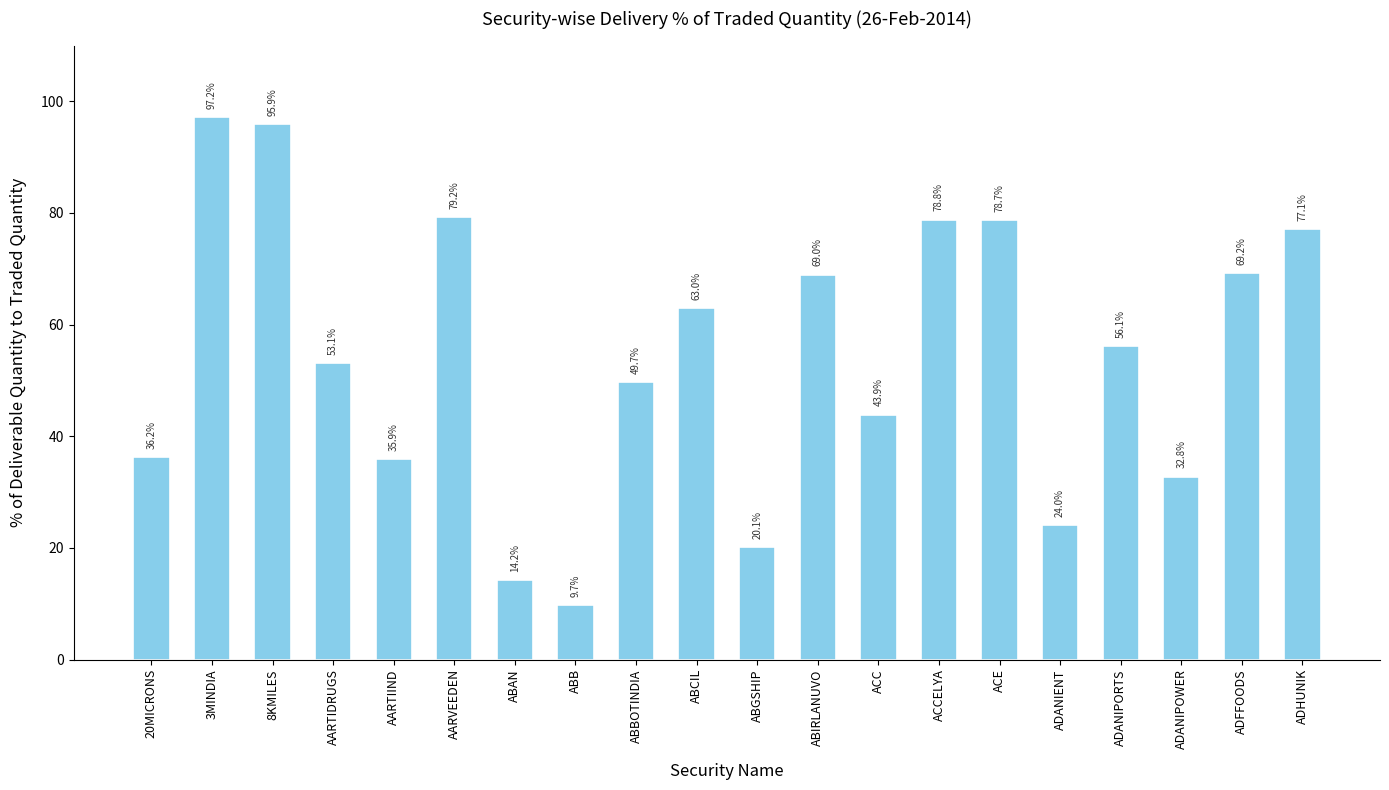

Is it true that the value at ADFFOODS is 46.1?

False